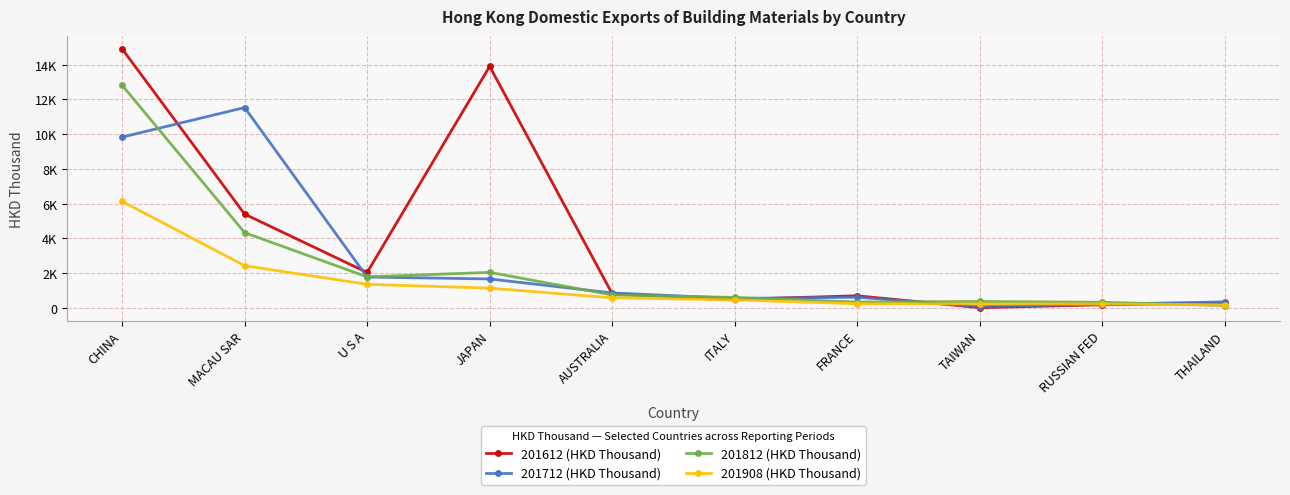

Is this an area chart (filled region under the line)?

No